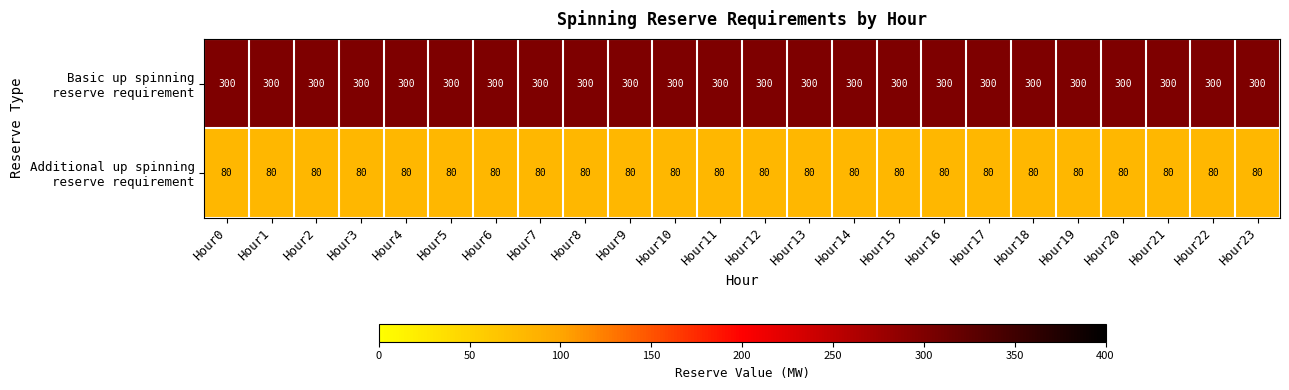

What is the difference between the highest and lowest values at Hour13?

220